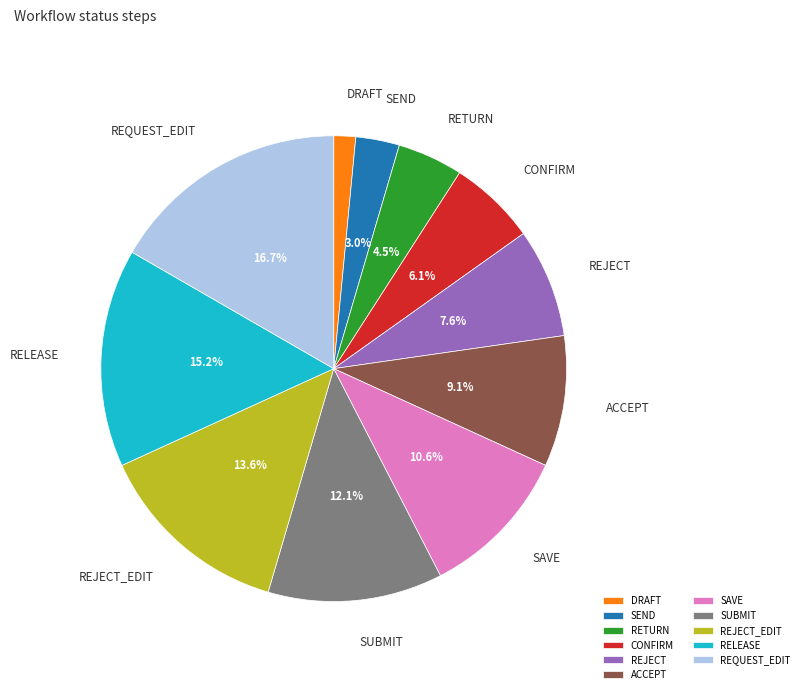

True or false: ACCEPT accounts for 22% of the total.

False